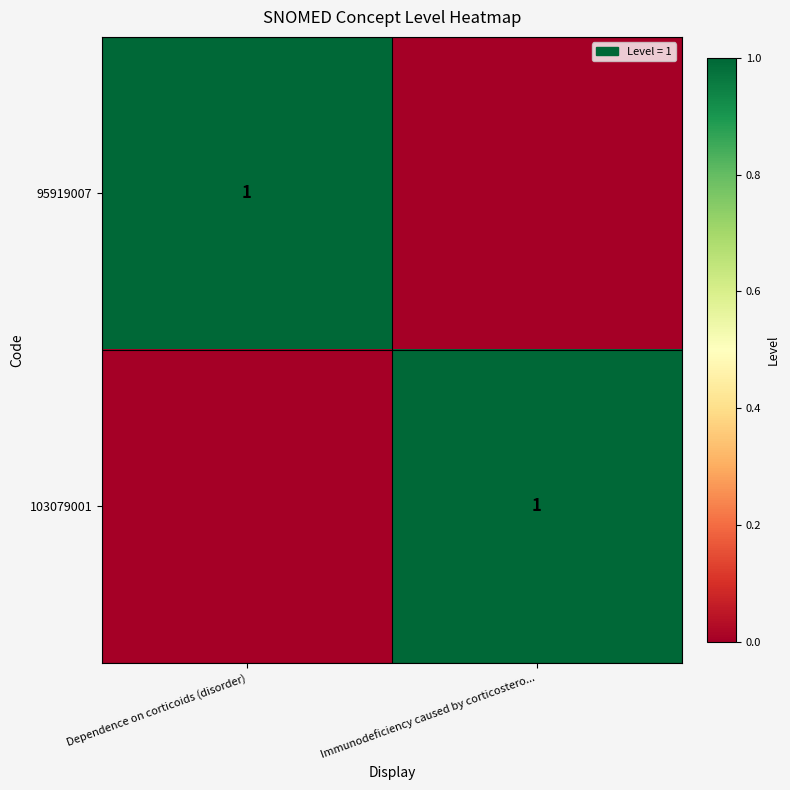

The value of 95919007 at Dependence on corticoids (disorder) is 2. True or false?

False